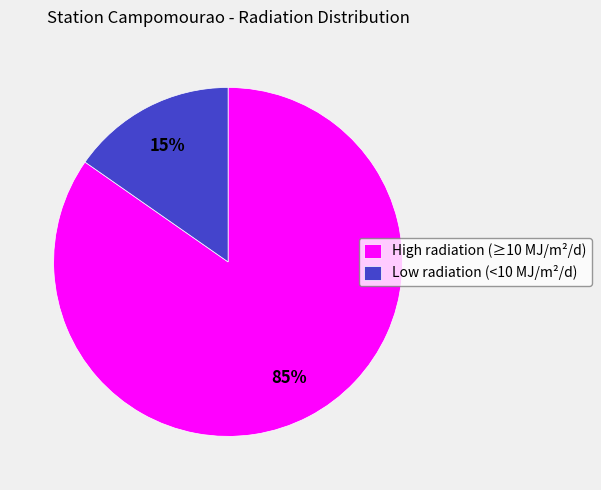

Which slice is the largest?

High radiation (≥10 MJ/m²/d)